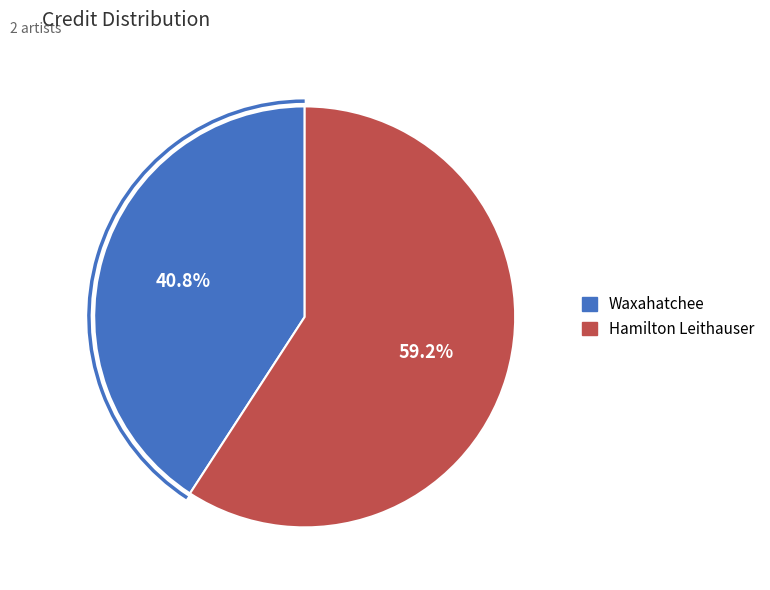

Which has a higher value, Waxahatchee or Hamilton Leithauser?

Hamilton Leithauser